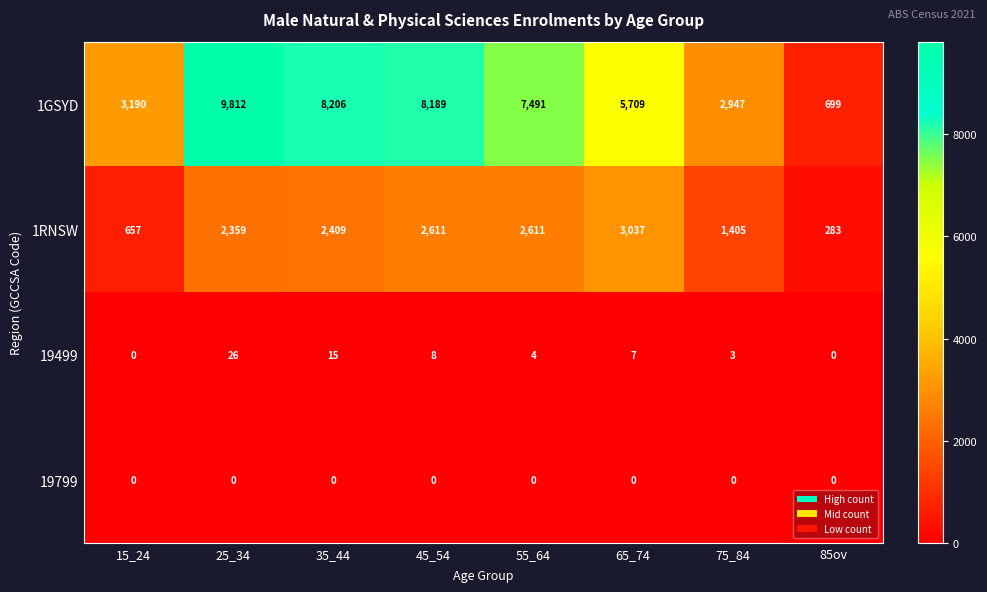

At which category is the sum across all series the highest?

25_34